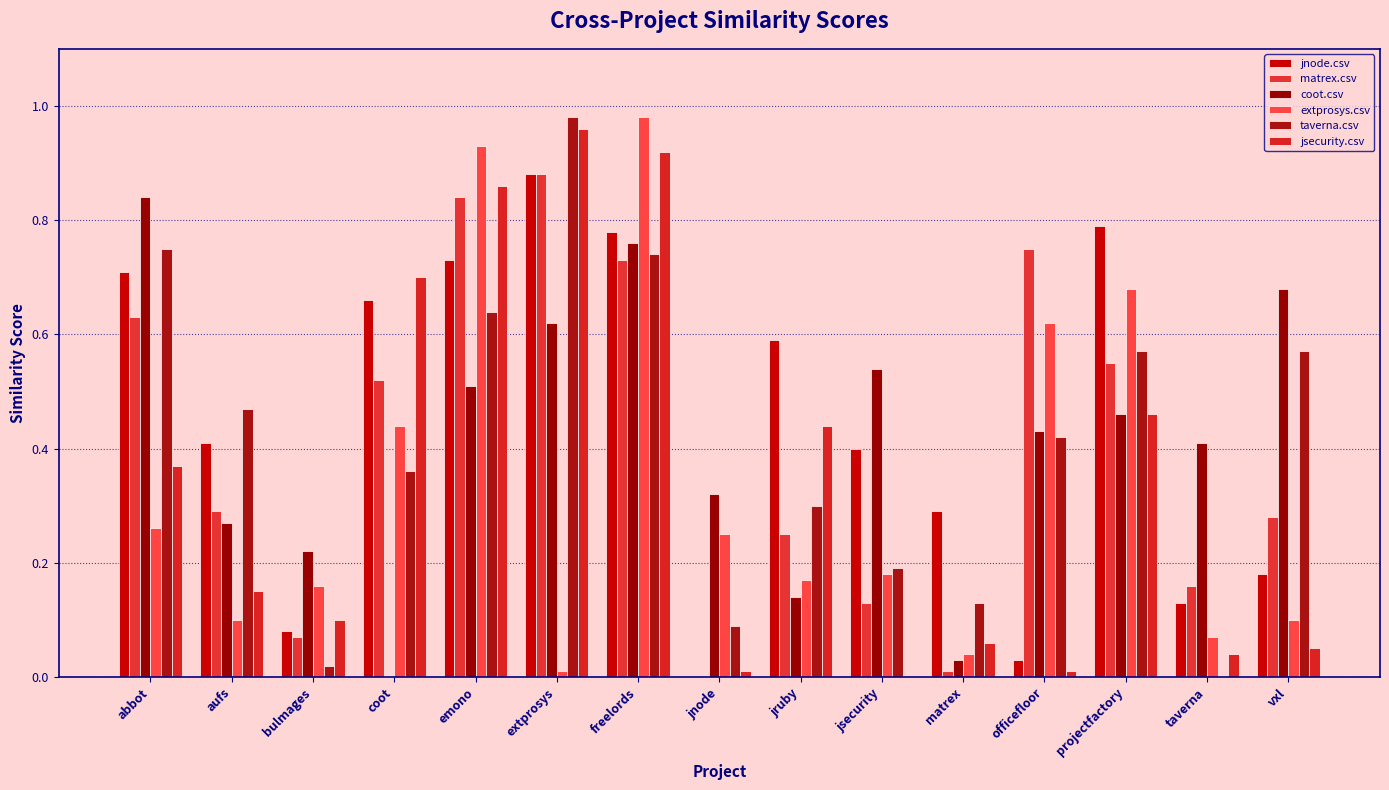

What position from the left is vxl?

15